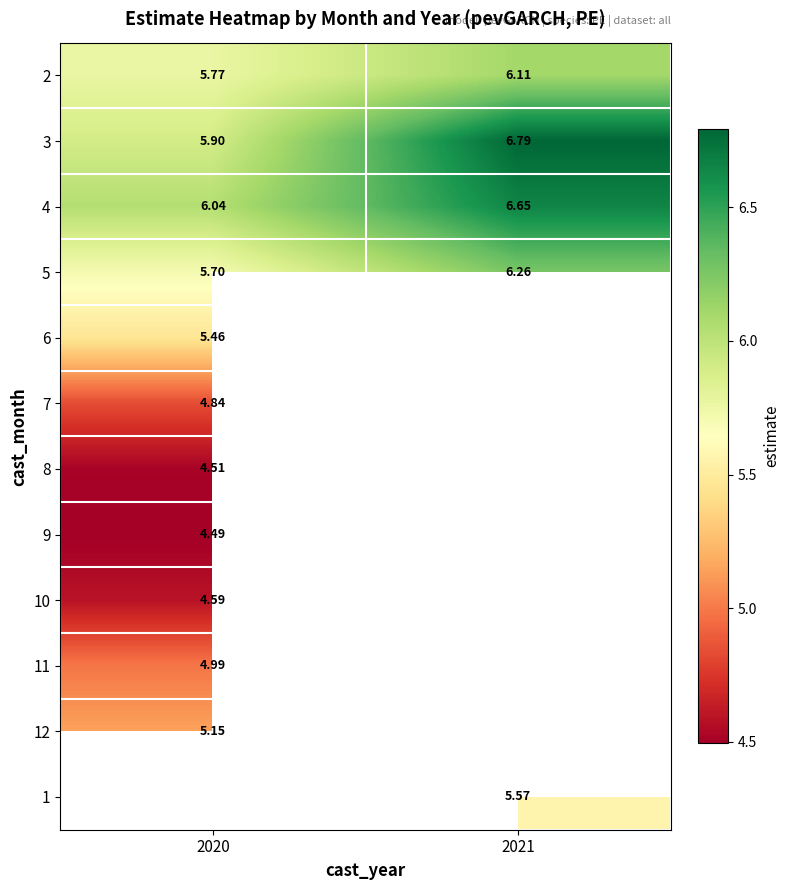

The 9 series shows 4.5 at 2020. True or false?

True